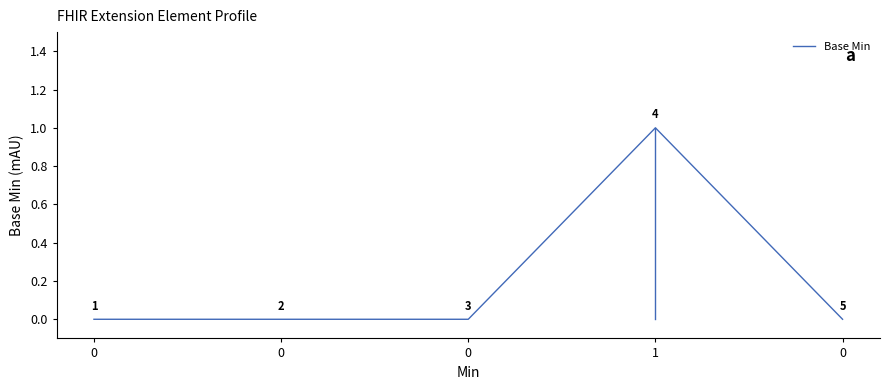

How many lines are shown in the chart?

1